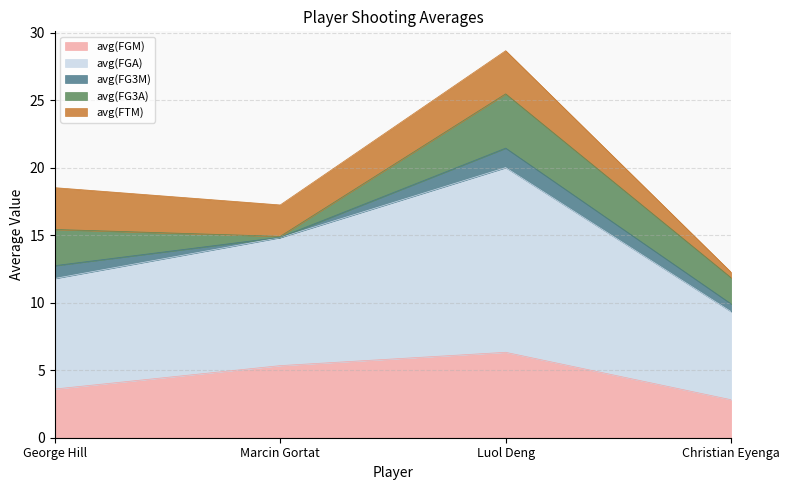

True or false: avg(FGA) and avg(FGM) cross at least once.

False